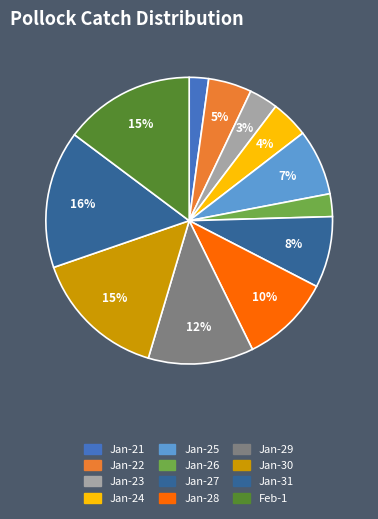

How many slices are in this pie chart?

12